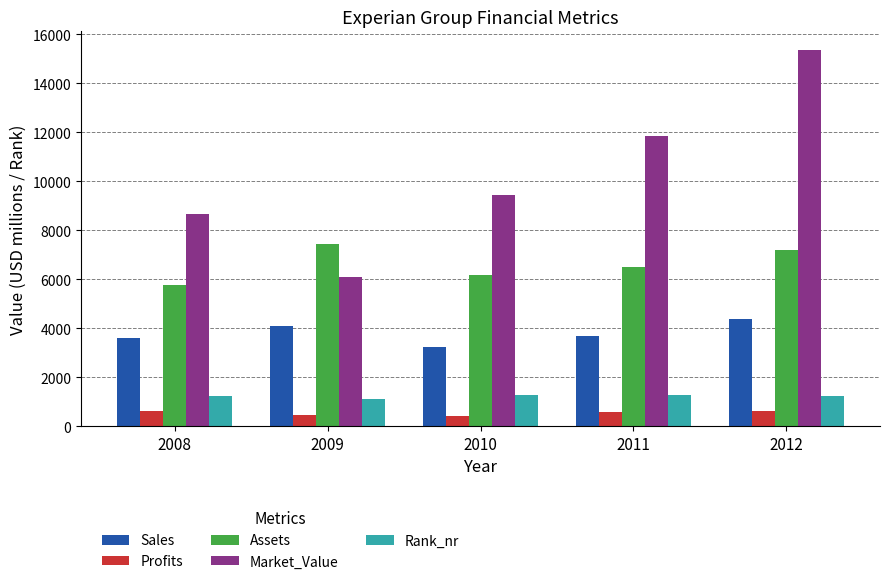

How many data points in Rank_nr are less than 1228?

2